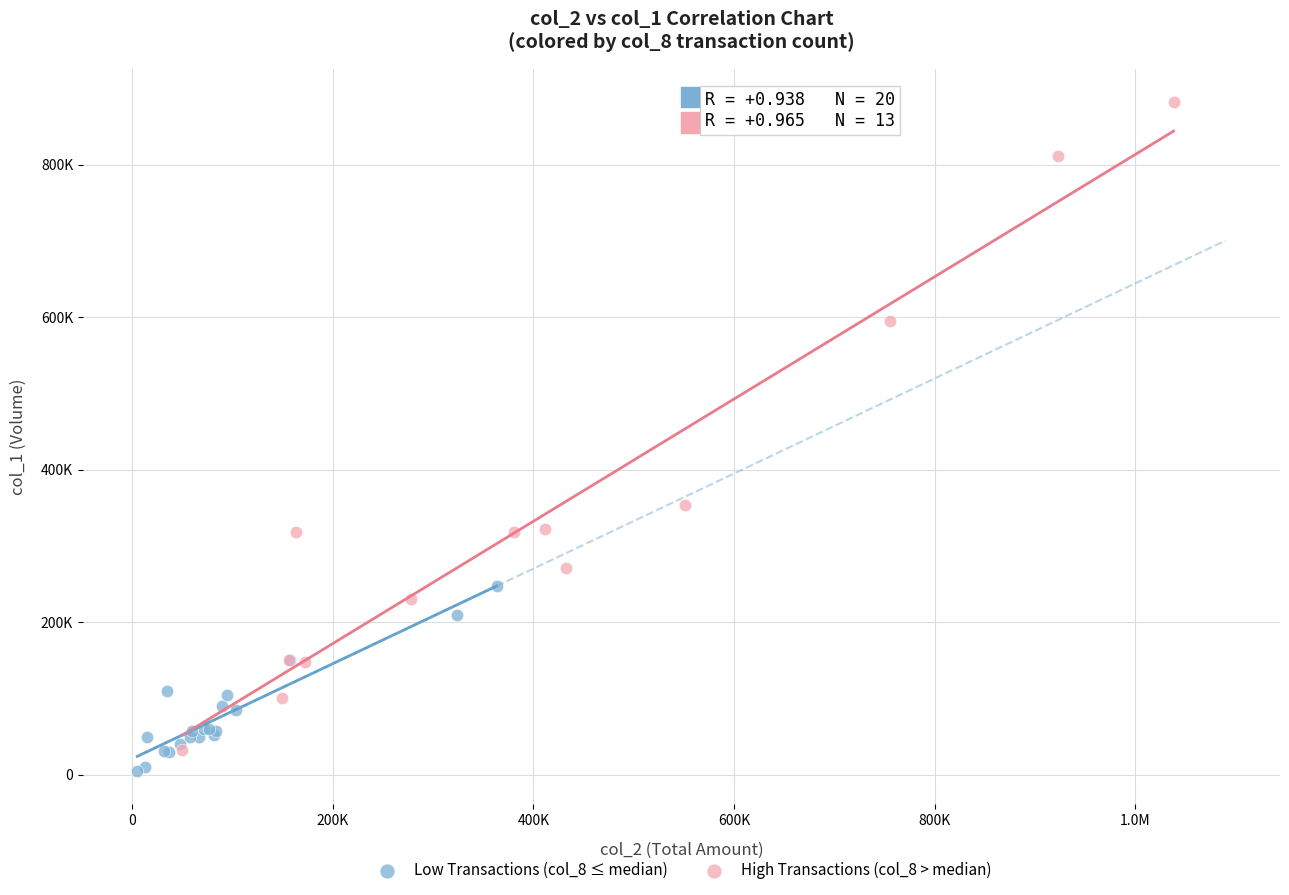

What are all the series names shown in the legend?

Low Transactions (col_8 ≤ median), High Transactions (col_8 > median)